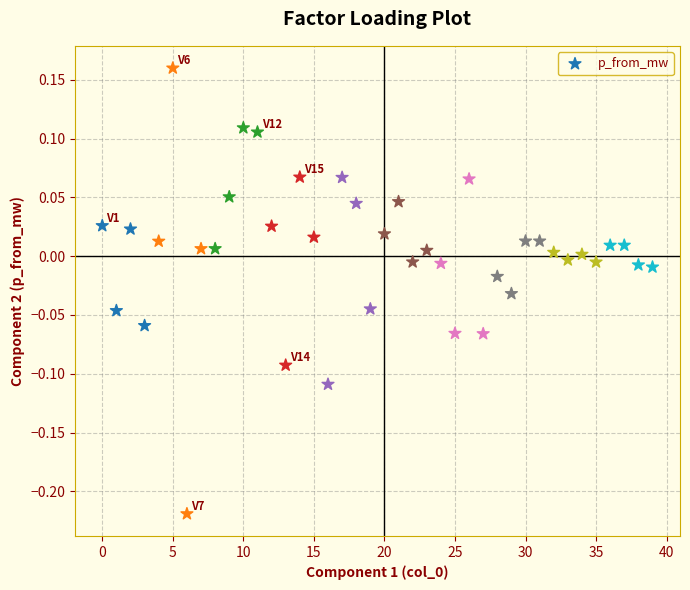

What is the range of Y values (max minus min)?

0.4